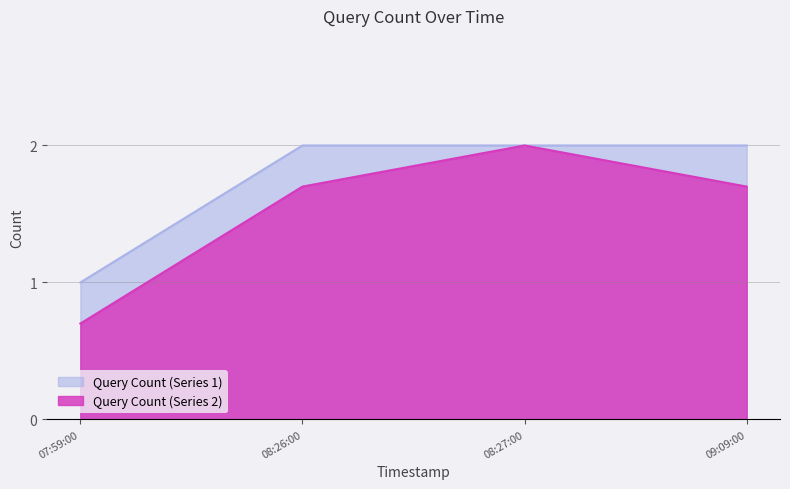

Between 08:27:00 and 09:09:00, which series saw the biggest shift?

Query Count (Series 2)